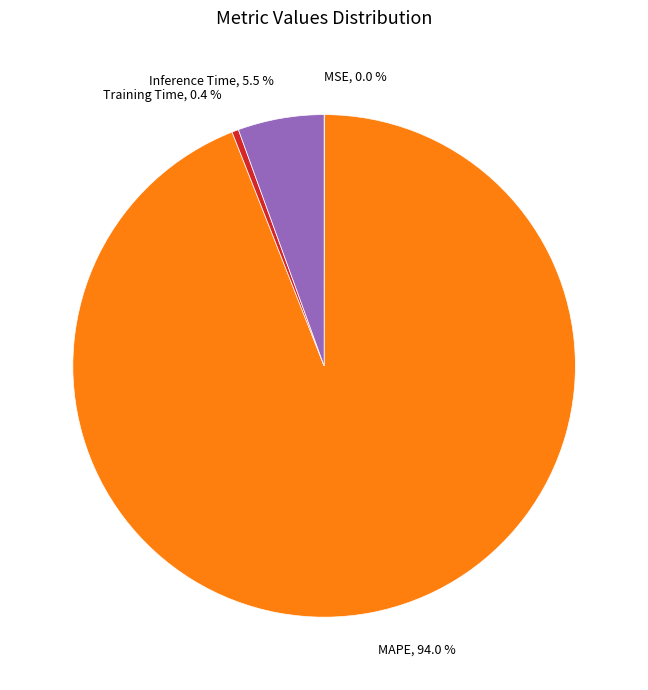

Is there a majority slice in this chart?

Yes